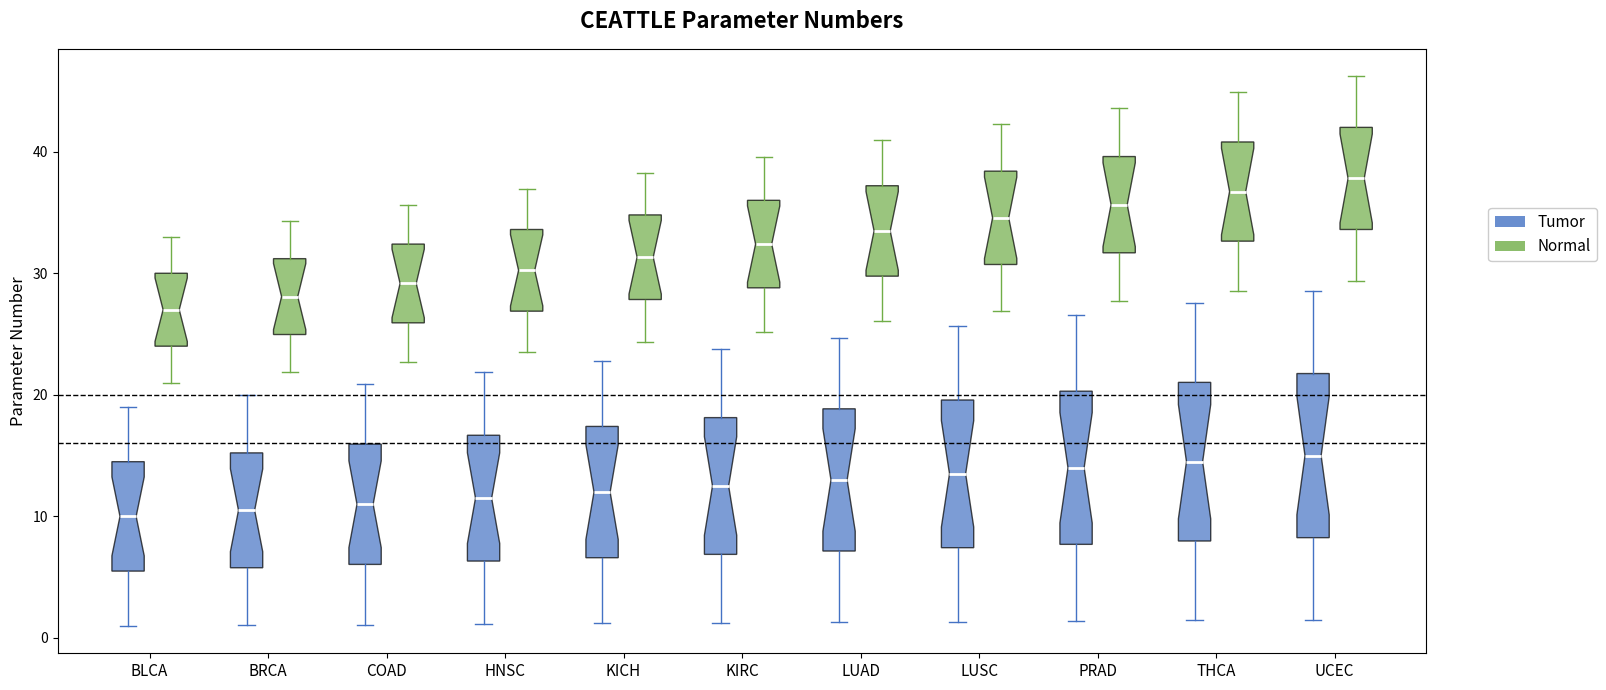

Where is the lower edge of the box for KICH (Normal) on the y-axis? The values are not printed on the chart, so give them approximately, as read against the axis.

28